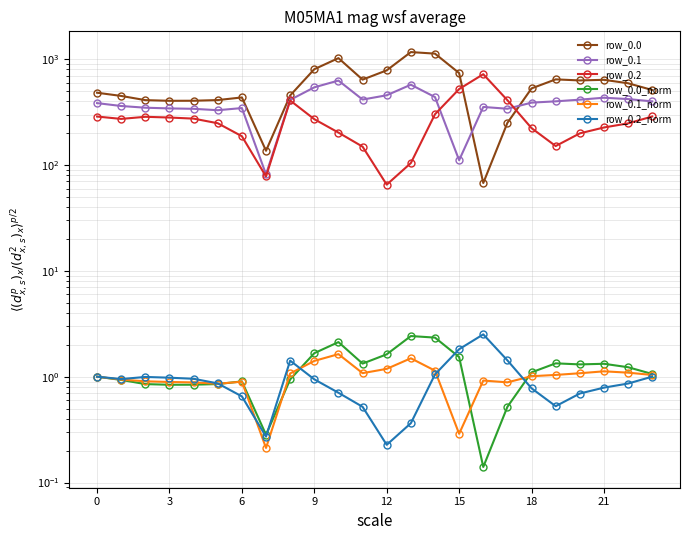

Is the value of row_0.1 at 11 greater than the value of row_0.2_norm at 6?

Yes